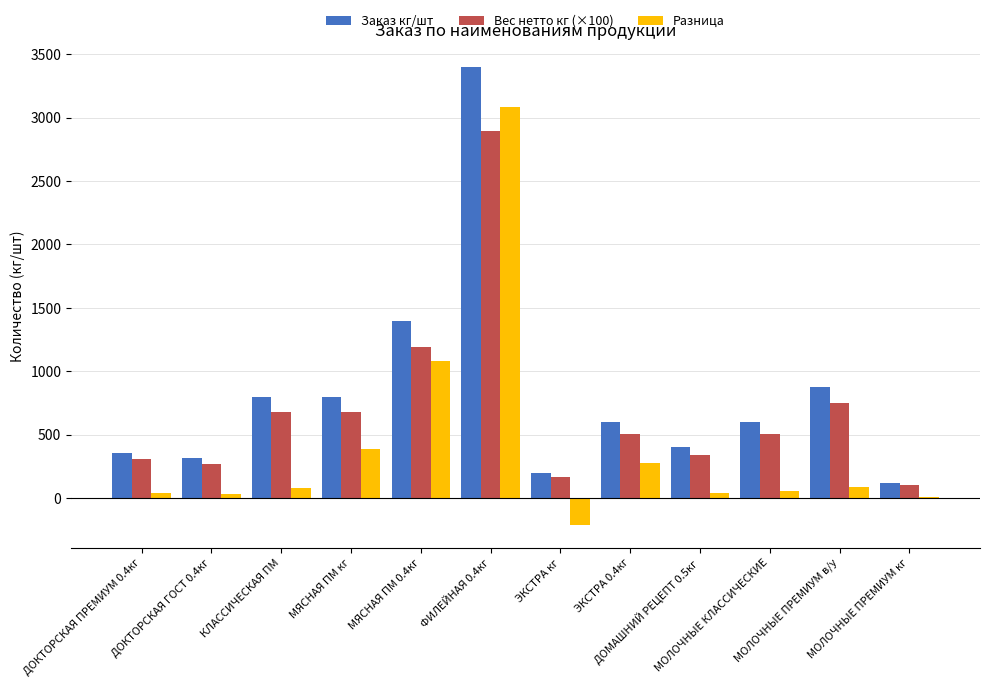

List the series in order of their peak value, lowest first.

Вес нетто кг (×100), Разница, Заказ кг/шт